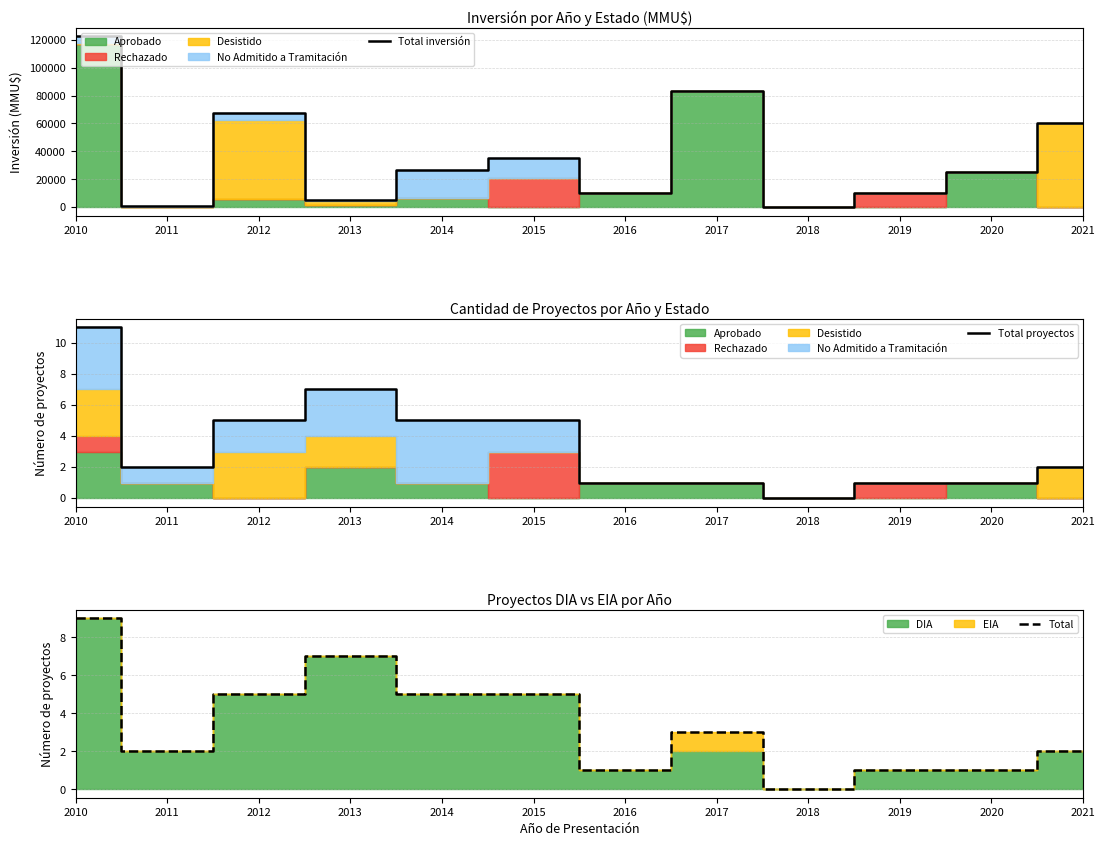

True or false: Total inversión has more than 0 points higher than both neighbors.

True